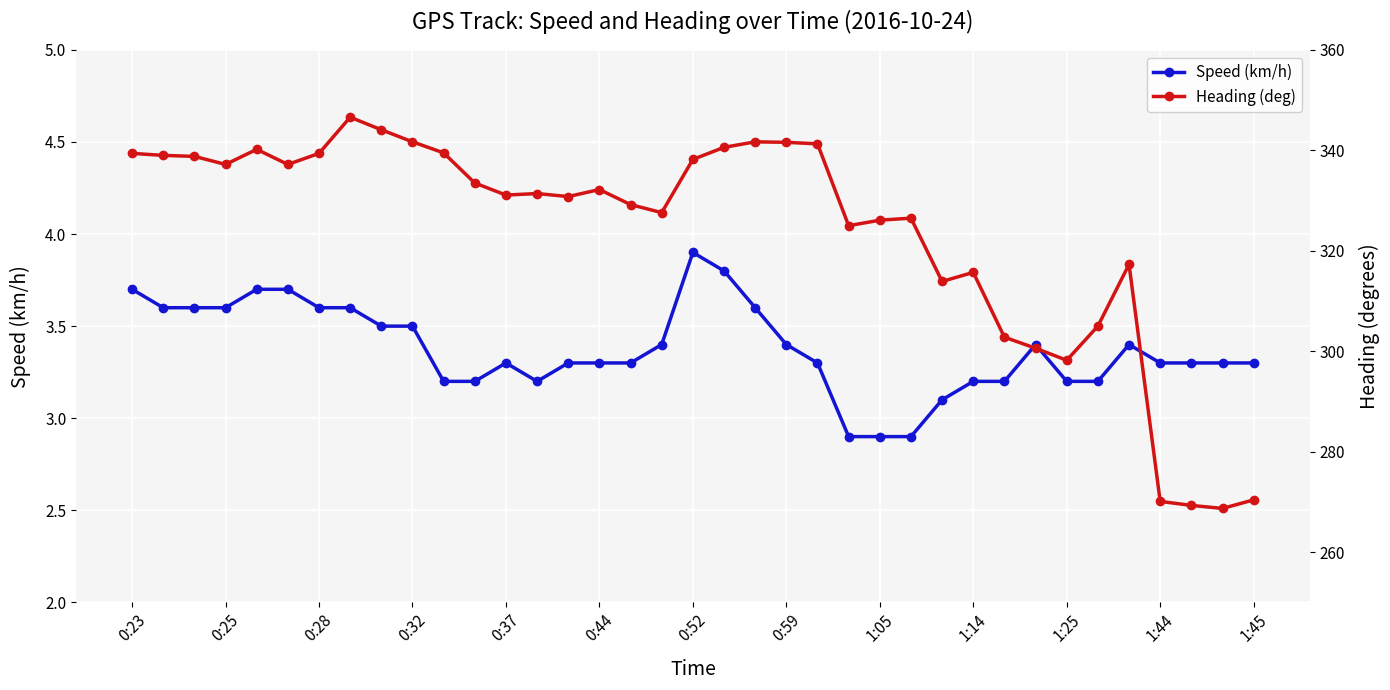

Where does the Speed (km/h) series first go above 3?

0:23